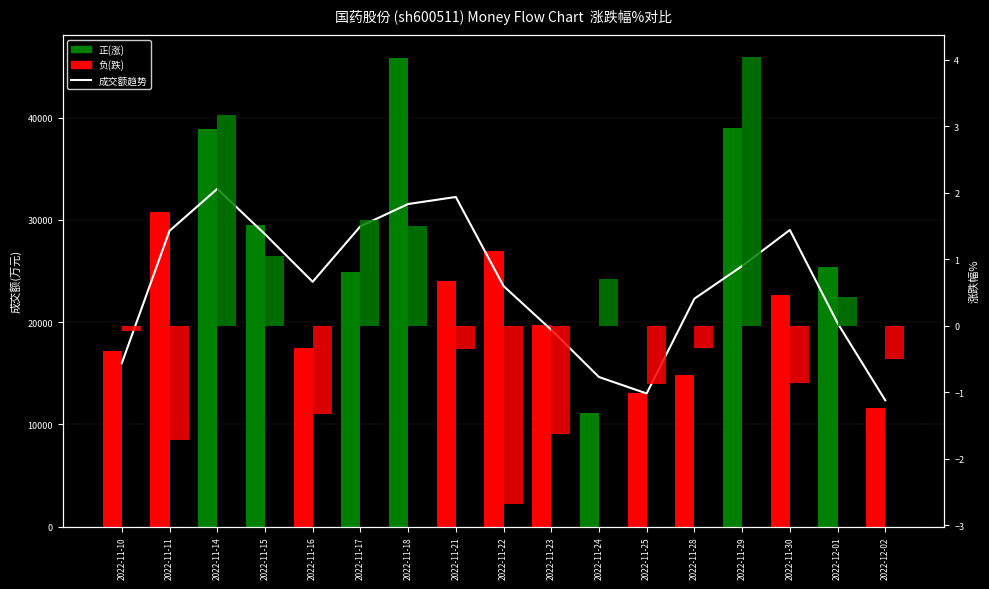

The 成交额(万元) series shows 11132.0 at 2022-11-24. True or false?

True